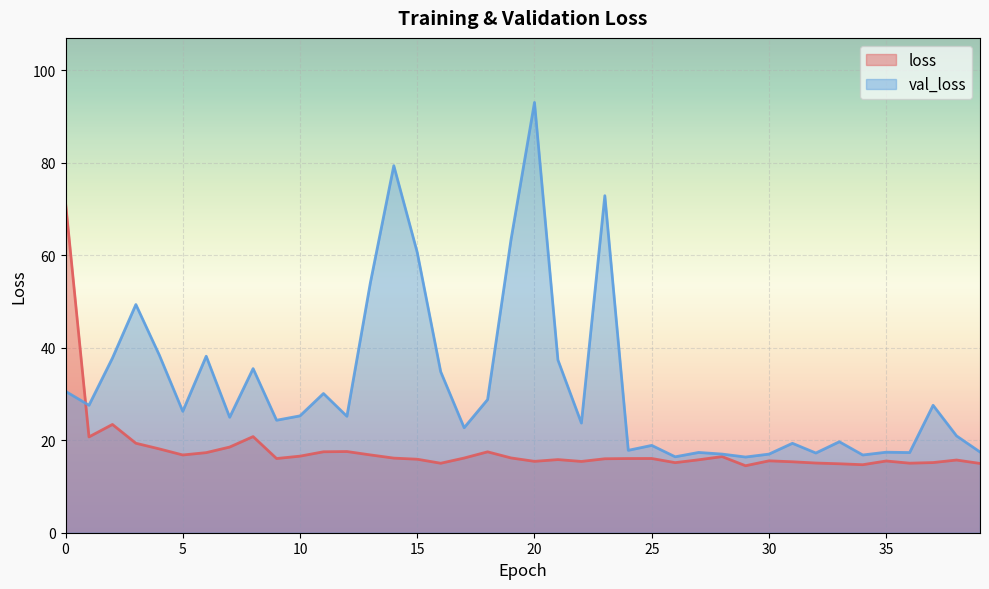

At which label is loss closest to 42?

2